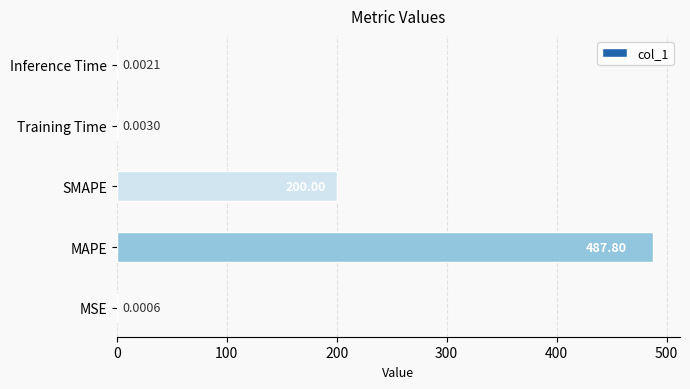

What is the sum of all values?

687.8